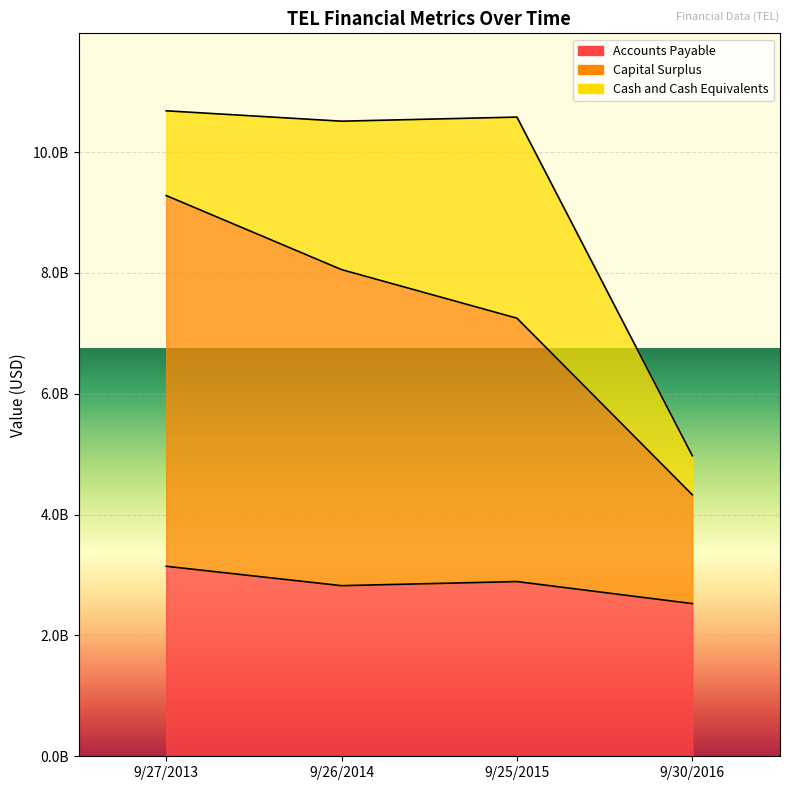

The value of Accounts Payable at 9/27/2013 is 3145000000. True or false?

True